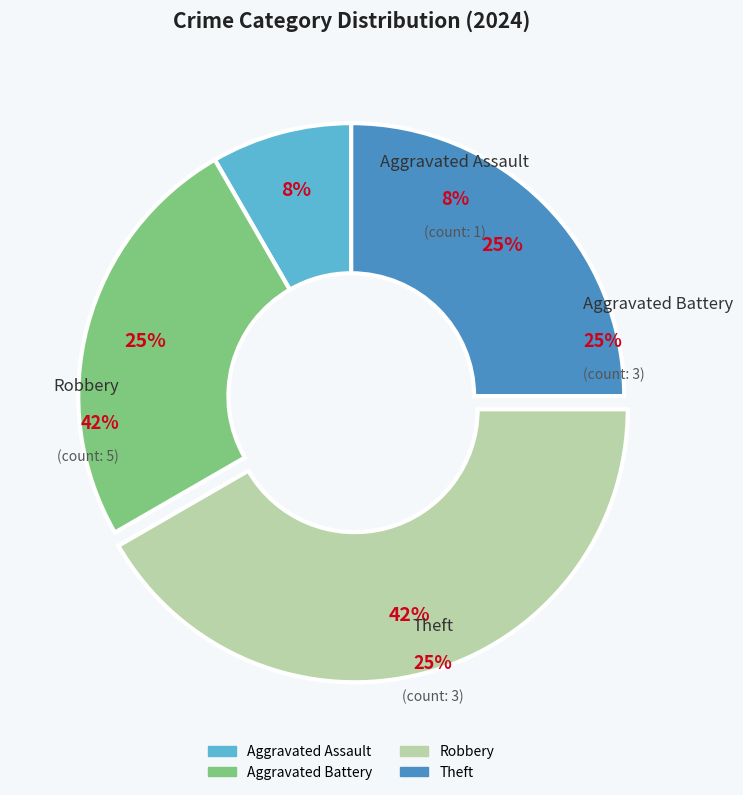

Do Robbery and Theft together represent more than half of the pie?

Yes